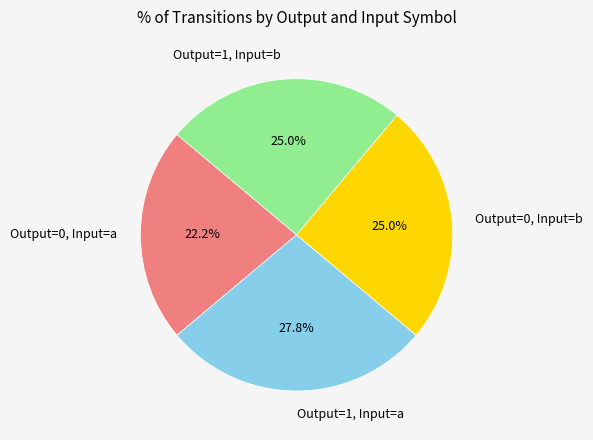

Count the number of slices in the pie.

4